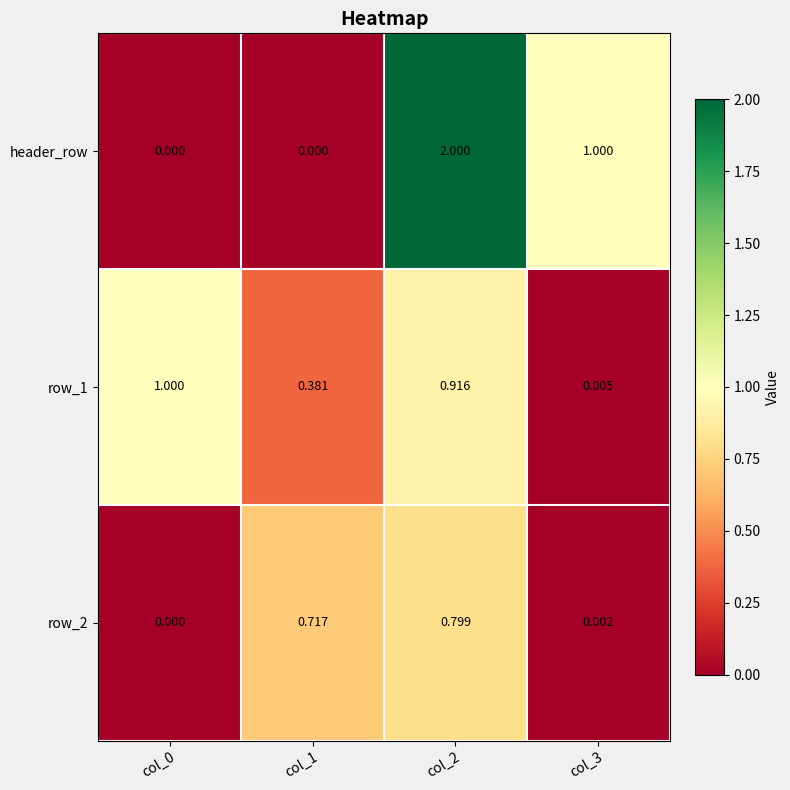

At how many categories does at least one series exceed 0?

4